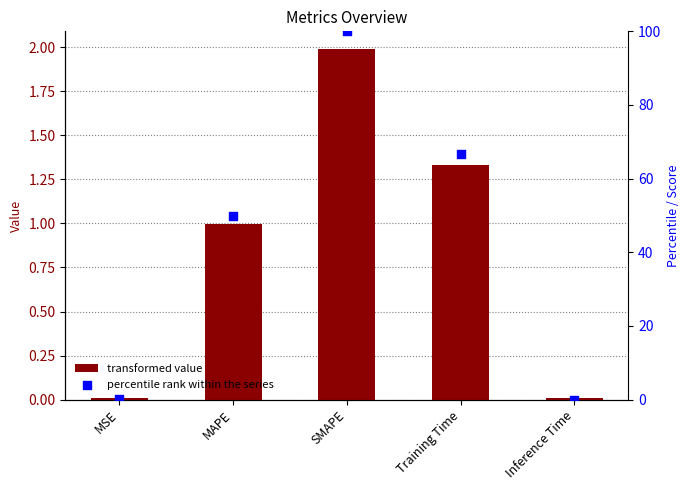

What is the total value across all series at MAPE?

50.9